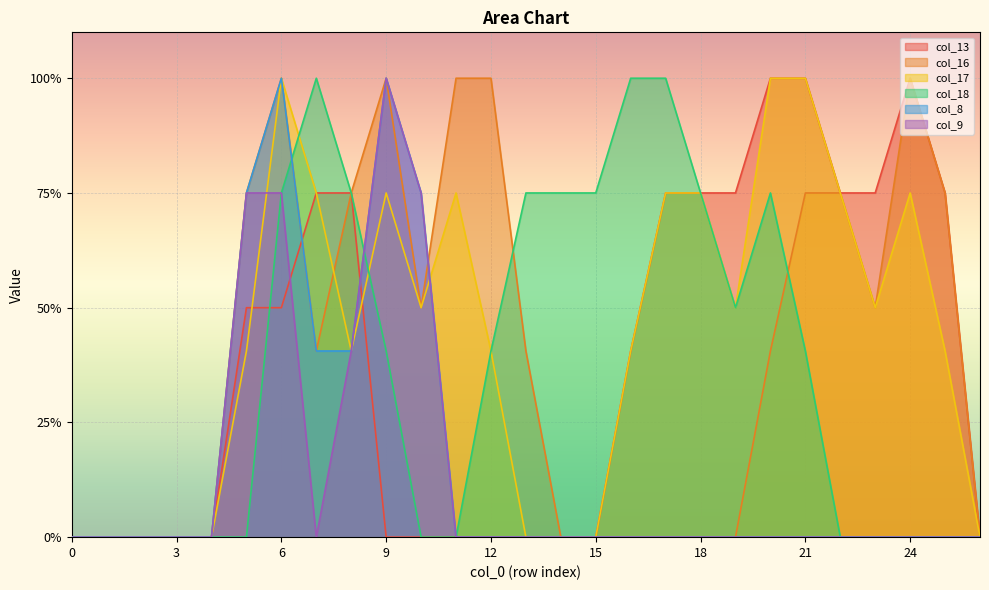

True or false: col_16 and col_8 cross at least once.

True